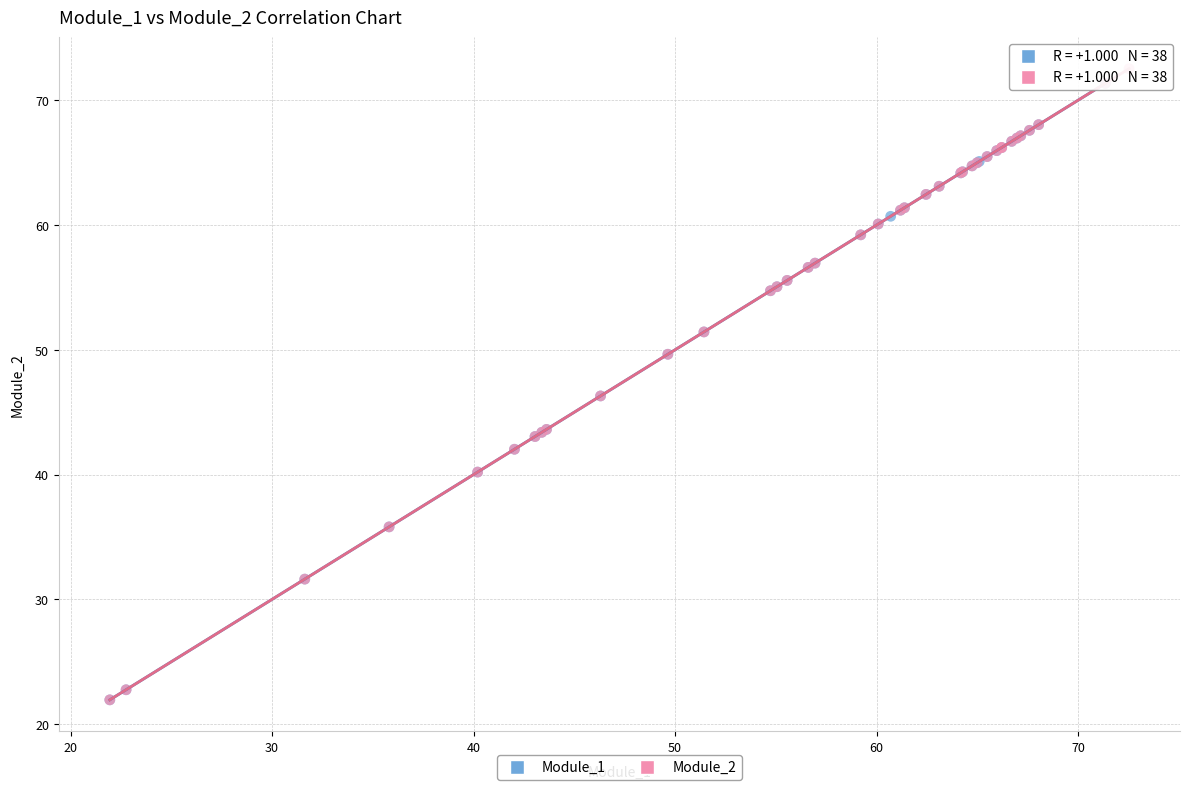

Which series has the largest Y range (max minus min)?

Module_2